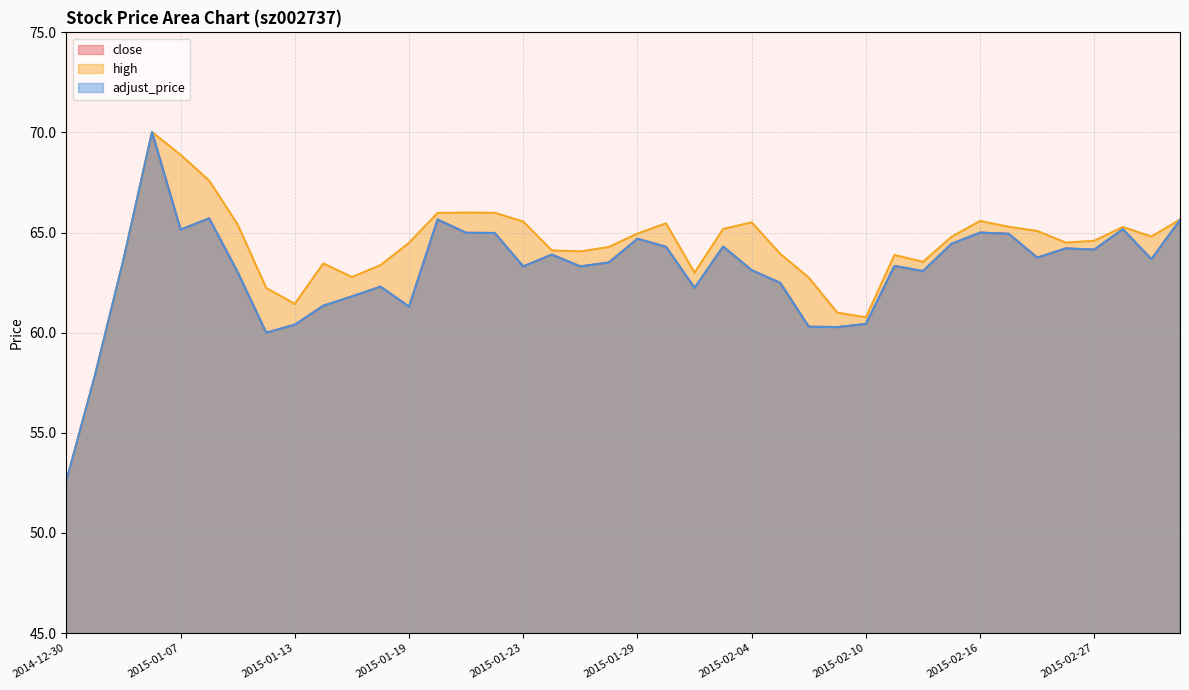

Reading right to left, extract all data points from this chart.

close: 2015-03-04=65.6	2015-03-03=63.7	2015-03-02=65.2	2015-02-27=64.2	2015-02-26=64.2	2015-02-25=63.8	2015-02-17=64.9	2015-02-16=65.0	2015-02-13=64.4	2015-02-12=63.1	2015-02-11=63.3	2015-02-10=60.4	2015-02-09=60.3	2015-02-06=60.3	2015-02-05=62.5	2015-02-04=63.1	2015-02-03=64.3	2015-02-02=62.2	2015-01-30=64.3	2015-01-29=64.7	2015-01-28=63.5	2015-01-27=63.3	2015-01-26=63.9	2015-01-23=63.3	2015-01-22=65.0	2015-01-21=65.0	2015-01-20=65.7	2015-01-19=61.3	2015-01-16=62.3	2015-01-15=61.8	2015-01-14=61.4	2015-01-13=60.4	2015-01-12=60.0	2015-01-09=63.0	2015-01-08=65.7	2015-01-07=65.2	2015-01-06=70.0	2015-01-05=63.6	2014-12-31=57.9	2014-12-30=52.6
high: 2015-03-04=65.7	2015-03-03=64.8	2015-03-02=65.3	2015-02-27=64.6	2015-02-26=64.5	2015-02-25=65.1	2015-02-17=65.3	2015-02-16=65.6	2015-02-13=64.8	2015-02-12=63.5	2015-02-11=63.9	2015-02-10=60.8	2015-02-09=61.0	2015-02-06=62.8	2015-02-05=63.9	2015-02-04=65.5	2015-02-03=65.2	2015-02-02=63.0	2015-01-30=65.5	2015-01-29=65.0	2015-01-28=64.3	2015-01-27=64.1	2015-01-26=64.1	2015-01-23=65.5	2015-01-22=66.0	2015-01-21=66.0	2015-01-20=66.0	2015-01-19=64.5	2015-01-16=63.4	2015-01-15=62.8	2015-01-14=63.5	2015-01-13=61.4	2015-01-12=62.2	2015-01-09=65.4	2015-01-08=67.6	2015-01-07=68.9	2015-01-06=70.0	2015-01-05=63.6	2014-12-31=57.9	2014-12-30=52.6
adjust_price: 2015-03-04=65.6	2015-03-03=63.7	2015-03-02=65.2	2015-02-27=64.2	2015-02-26=64.2	2015-02-25=63.8	2015-02-17=64.9	2015-02-16=65.0	2015-02-13=64.4	2015-02-12=63.1	2015-02-11=63.3	2015-02-10=60.4	2015-02-09=60.3	2015-02-06=60.3	2015-02-05=62.5	2015-02-04=63.1	2015-02-03=64.3	2015-02-02=62.2	2015-01-30=64.3	2015-01-29=64.7	2015-01-28=63.5	2015-01-27=63.3	2015-01-26=63.9	2015-01-23=63.3	2015-01-22=65.0	2015-01-21=65.0	2015-01-20=65.7	2015-01-19=61.3	2015-01-16=62.3	2015-01-15=61.8	2015-01-14=61.4	2015-01-13=60.4	2015-01-12=60.0	2015-01-09=63.0	2015-01-08=65.7	2015-01-07=65.1	2015-01-06=70.0	2015-01-05=63.6	2014-12-31=57.9	2014-12-30=52.6